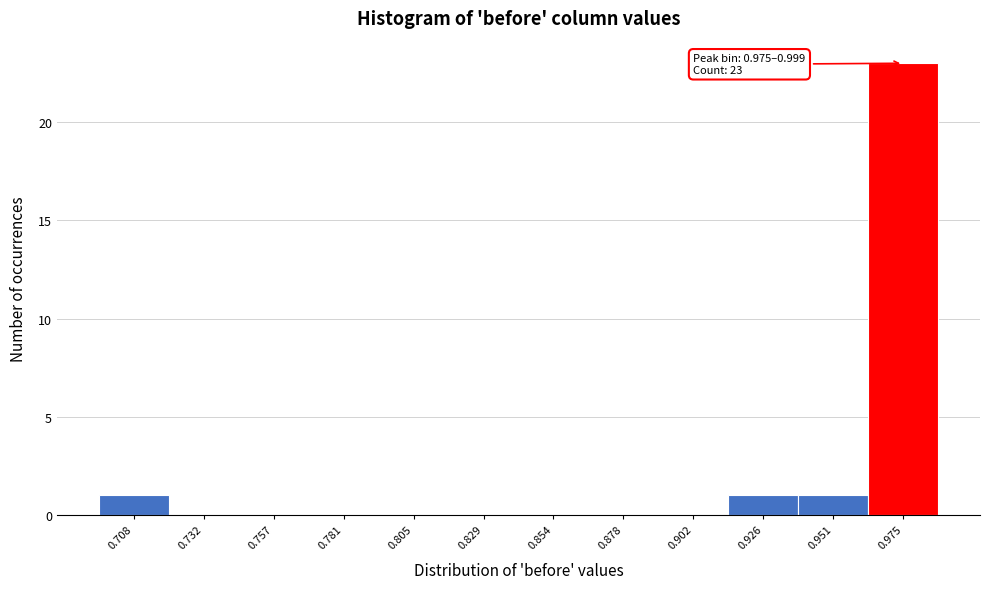

Reading right to left, list all the values displayed in this chart.

0.975=23	0.951=1	0.926=1	0.902=0	0.878=0	0.854=0	0.829=0	0.805=0	0.781=0	0.757=0	0.732=0	0.708=1